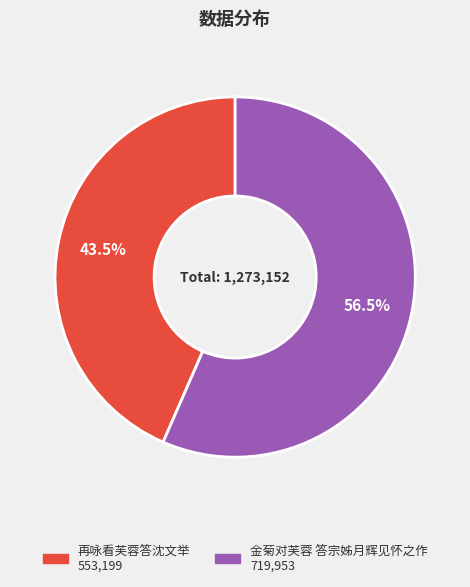

True or false: 金菊对芙蓉 答宗姊月辉见怀之作 accounts for 51% of the total.

False